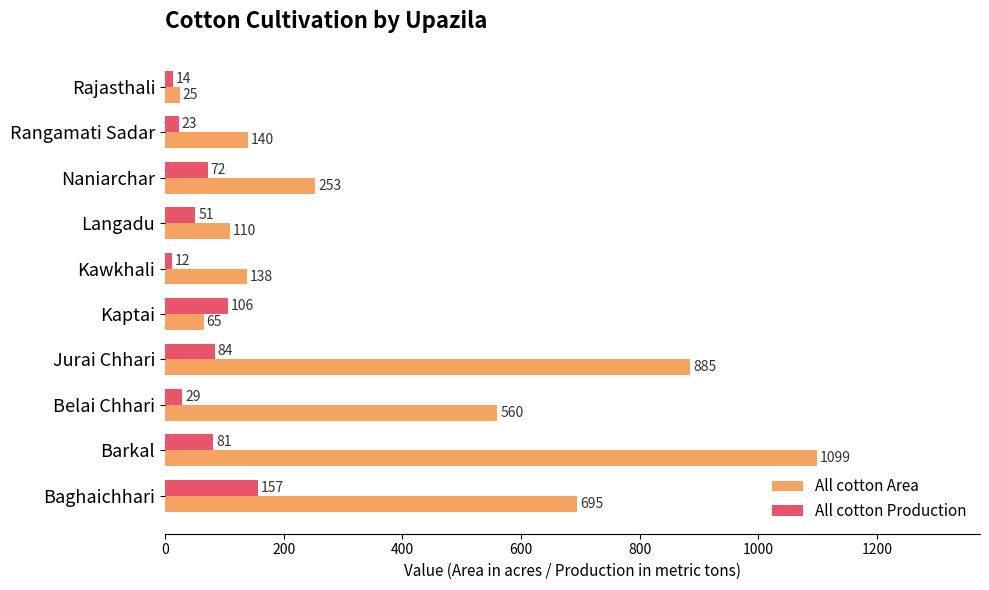

What is the sum of all All cotton Production values?

629